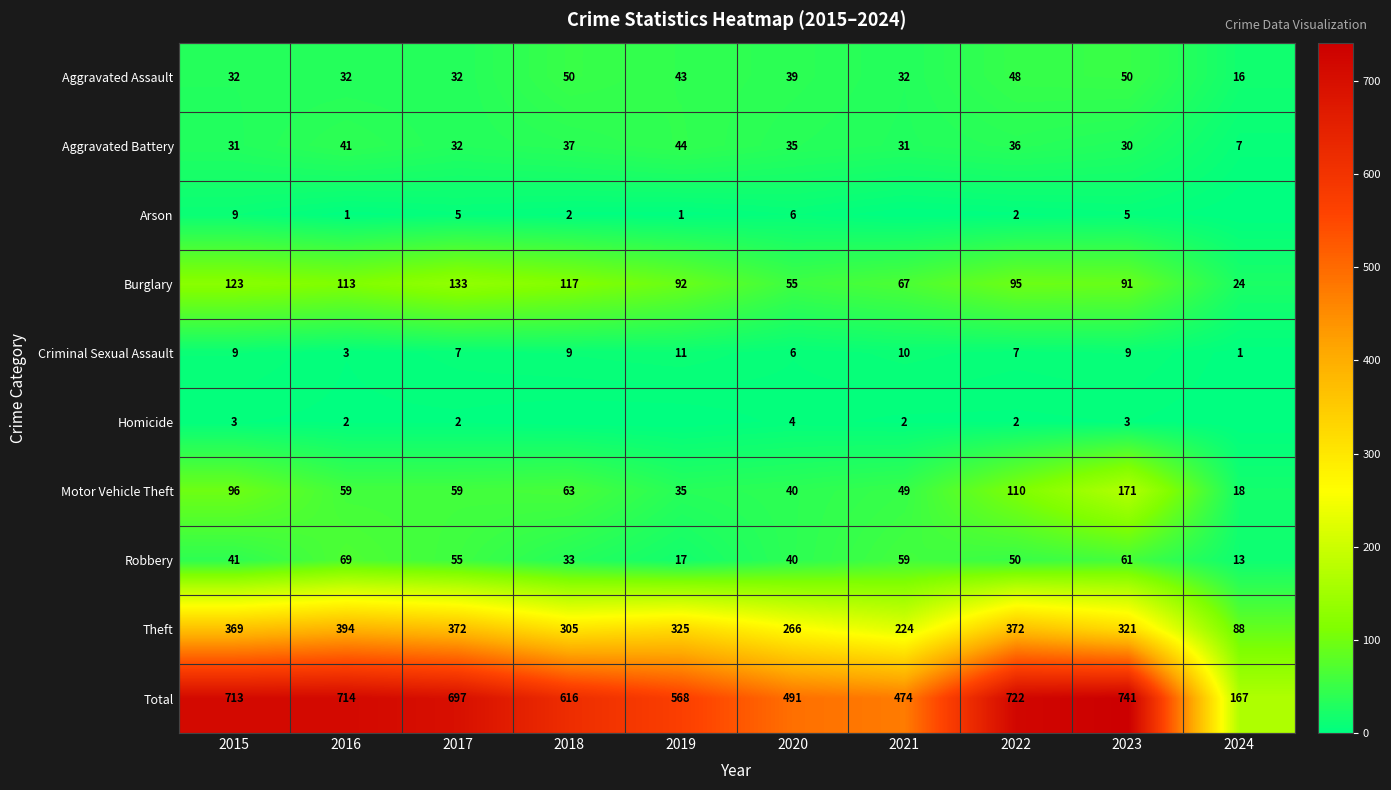

Rank the series at 2023 from highest to lowest value.

Total, Theft, Motor Vehicle Theft, Burglary, Robbery, Aggravated Assault, Aggravated Battery, Criminal Sexual Assault, Arson, Homicide